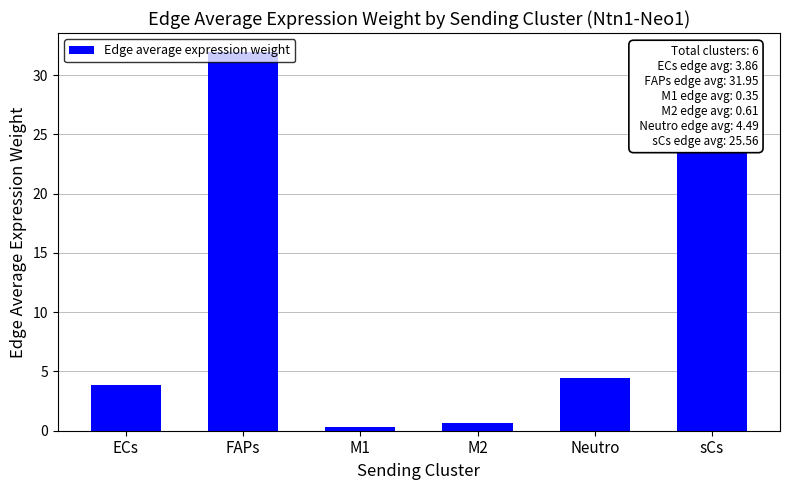

Between Neutro and FAPs, which is larger?

FAPs